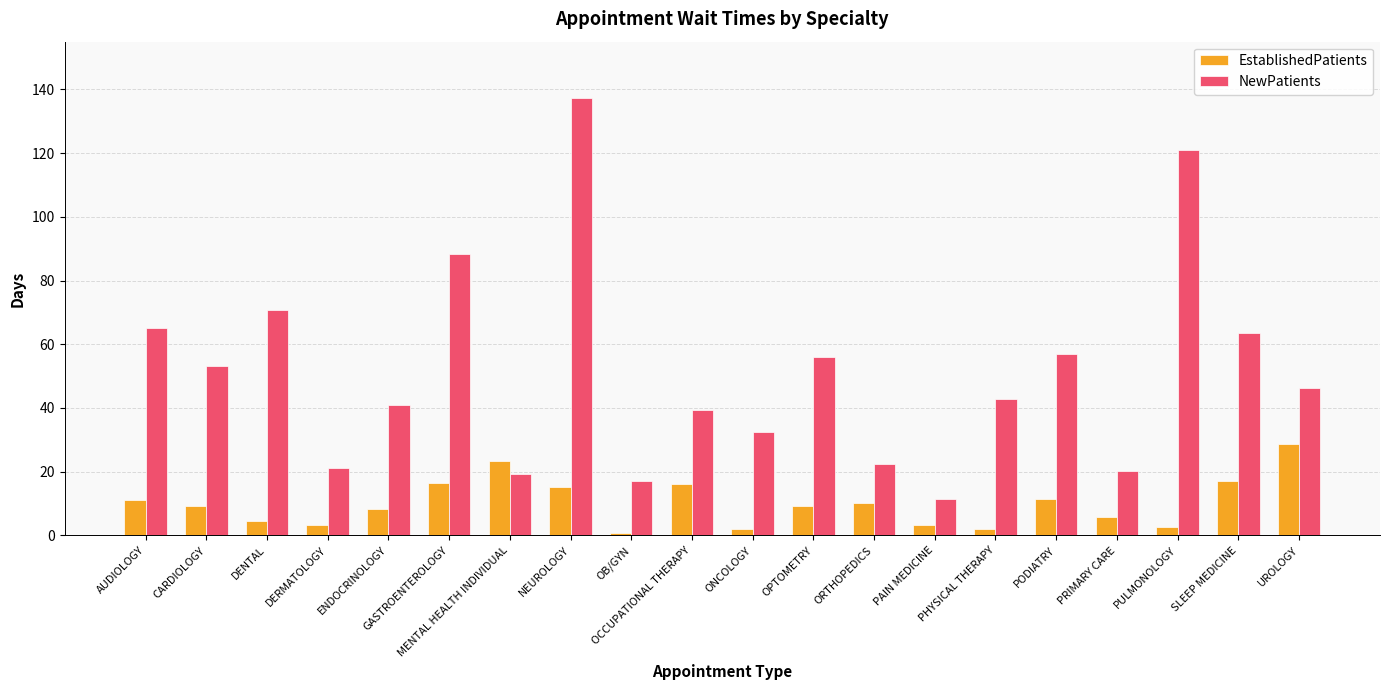

Where does the EstablishedPatients series first go above 9?

AUDIOLOGY